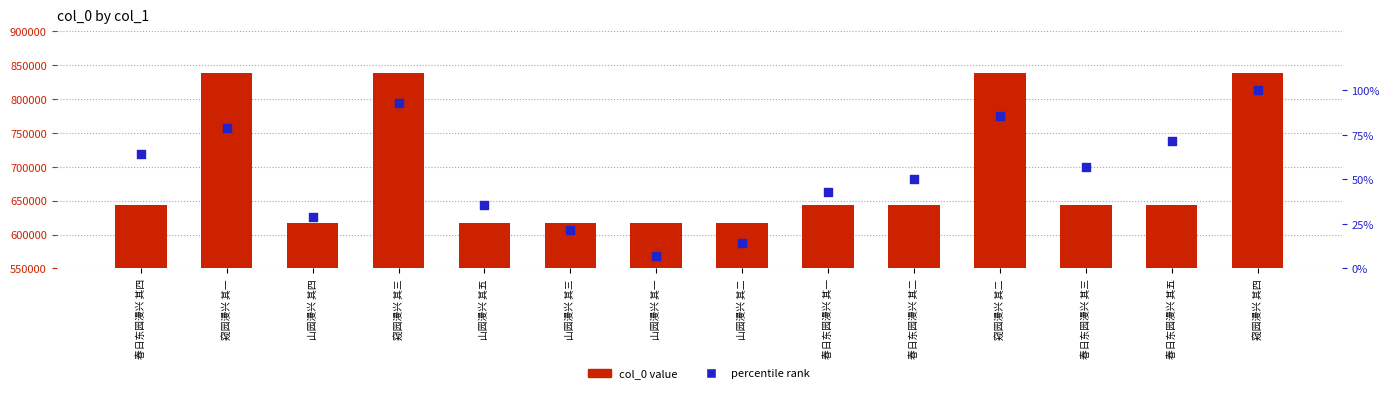

At how many categories does at least one series exceed 652654?

4